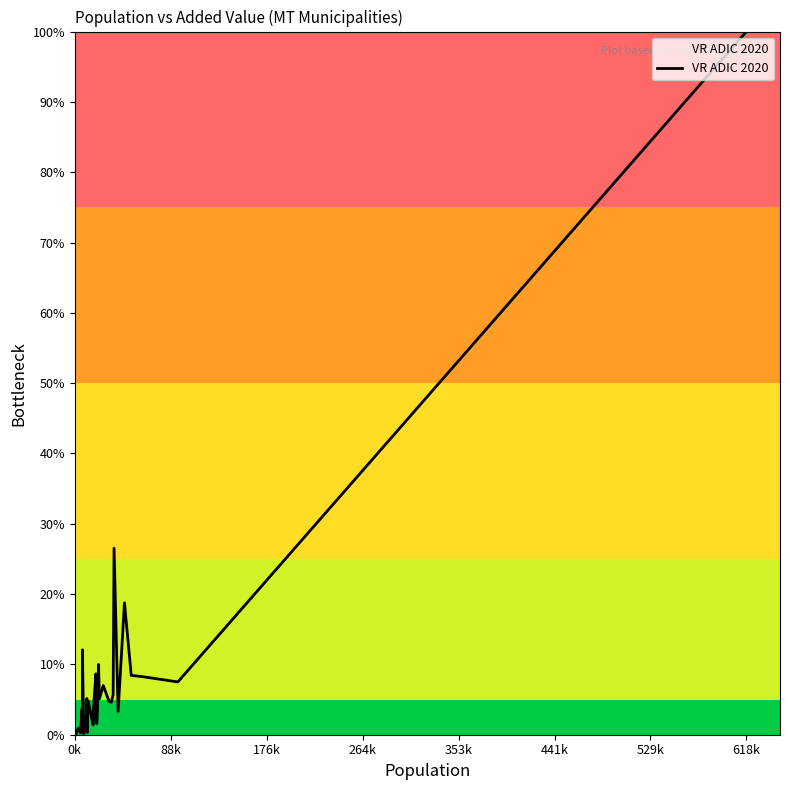

What is the maximum value shown in the chart?

100.0